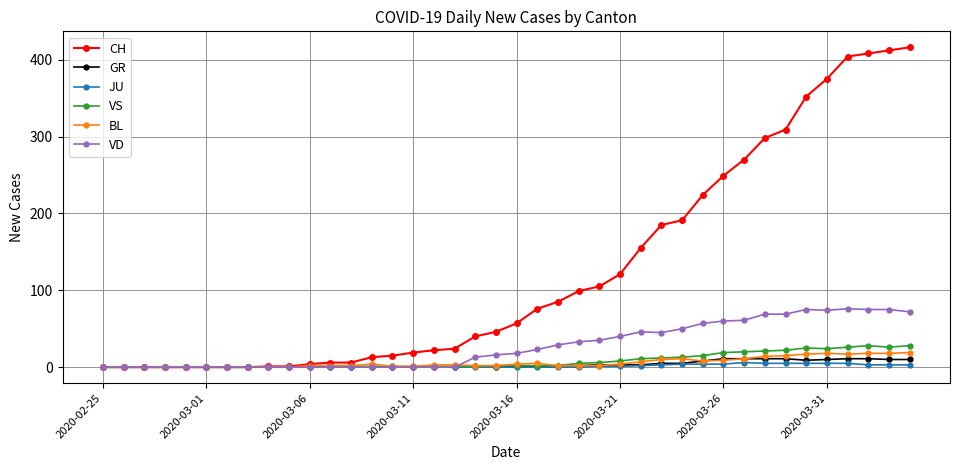

What is the highest value of the GR series?

11